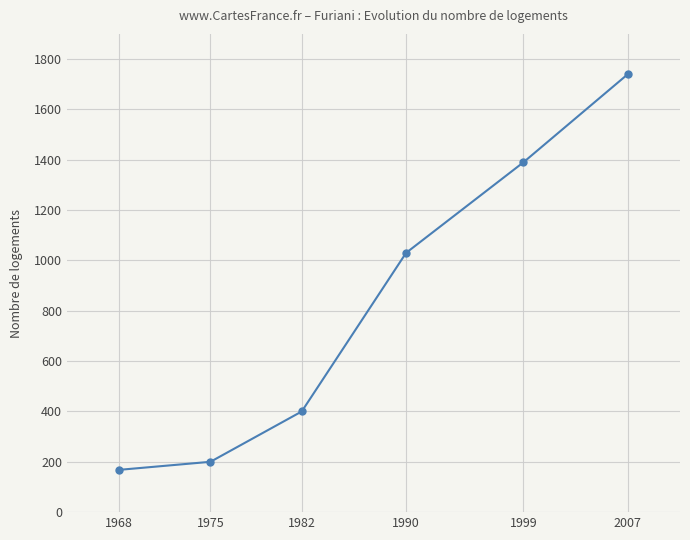

True or false: the data shows 200 at 1975.

True